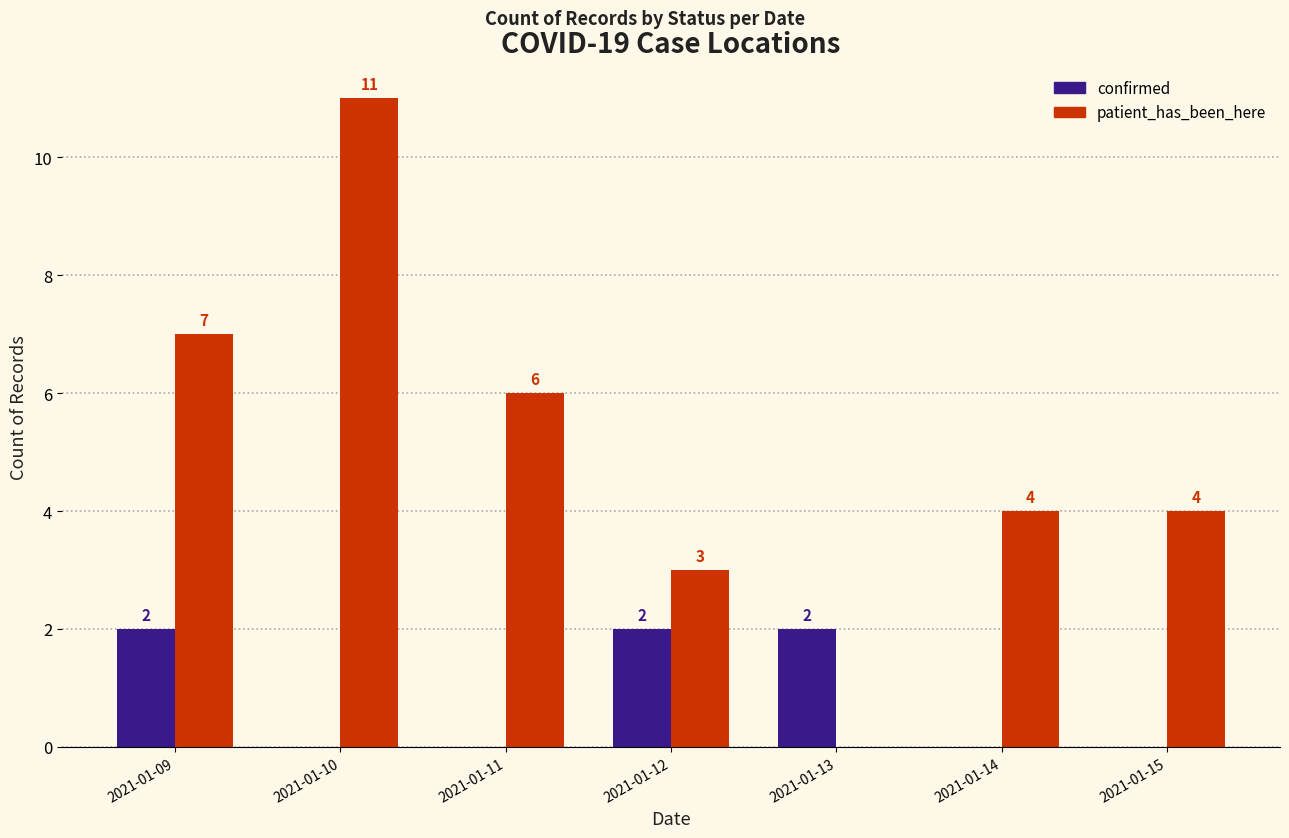

What is the maximum value for patient_has_been_here?

11